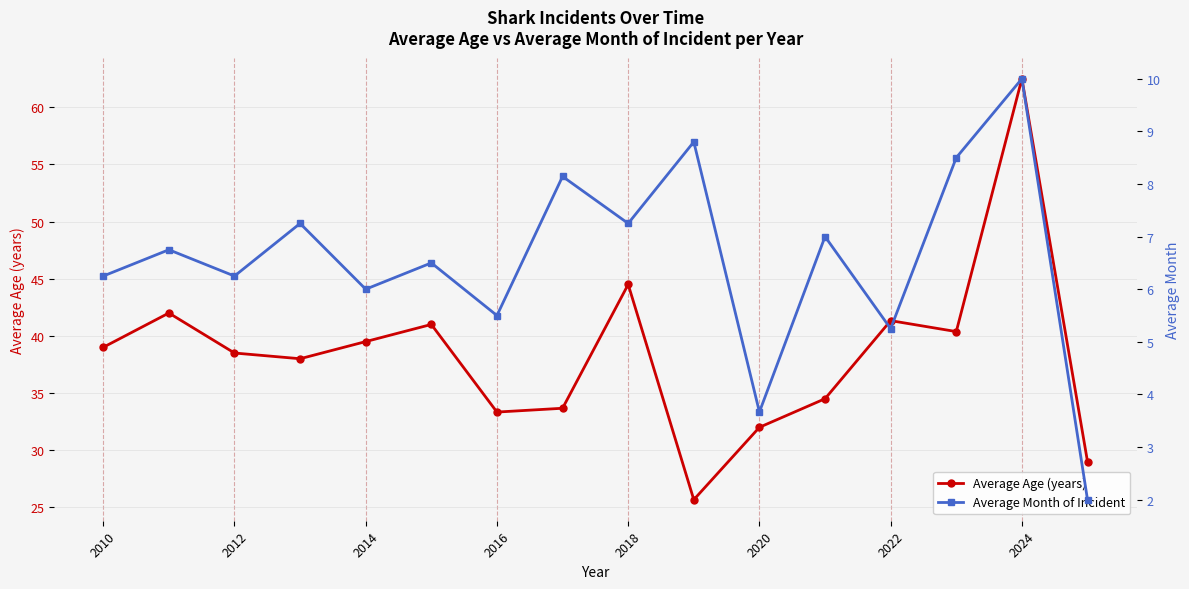

Rank the series by their average value, from highest to lowest.

Average Age (years), Average Month of Incident